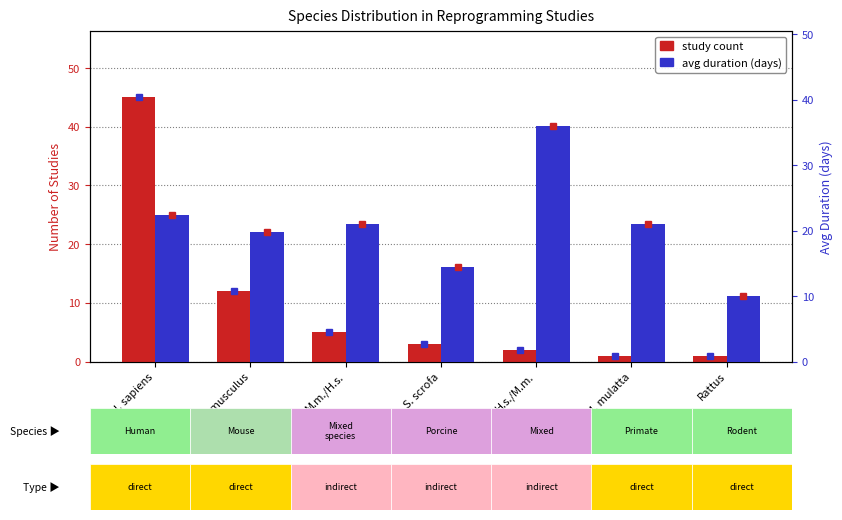

What is the total value across all series at S. scrofa?

17.5